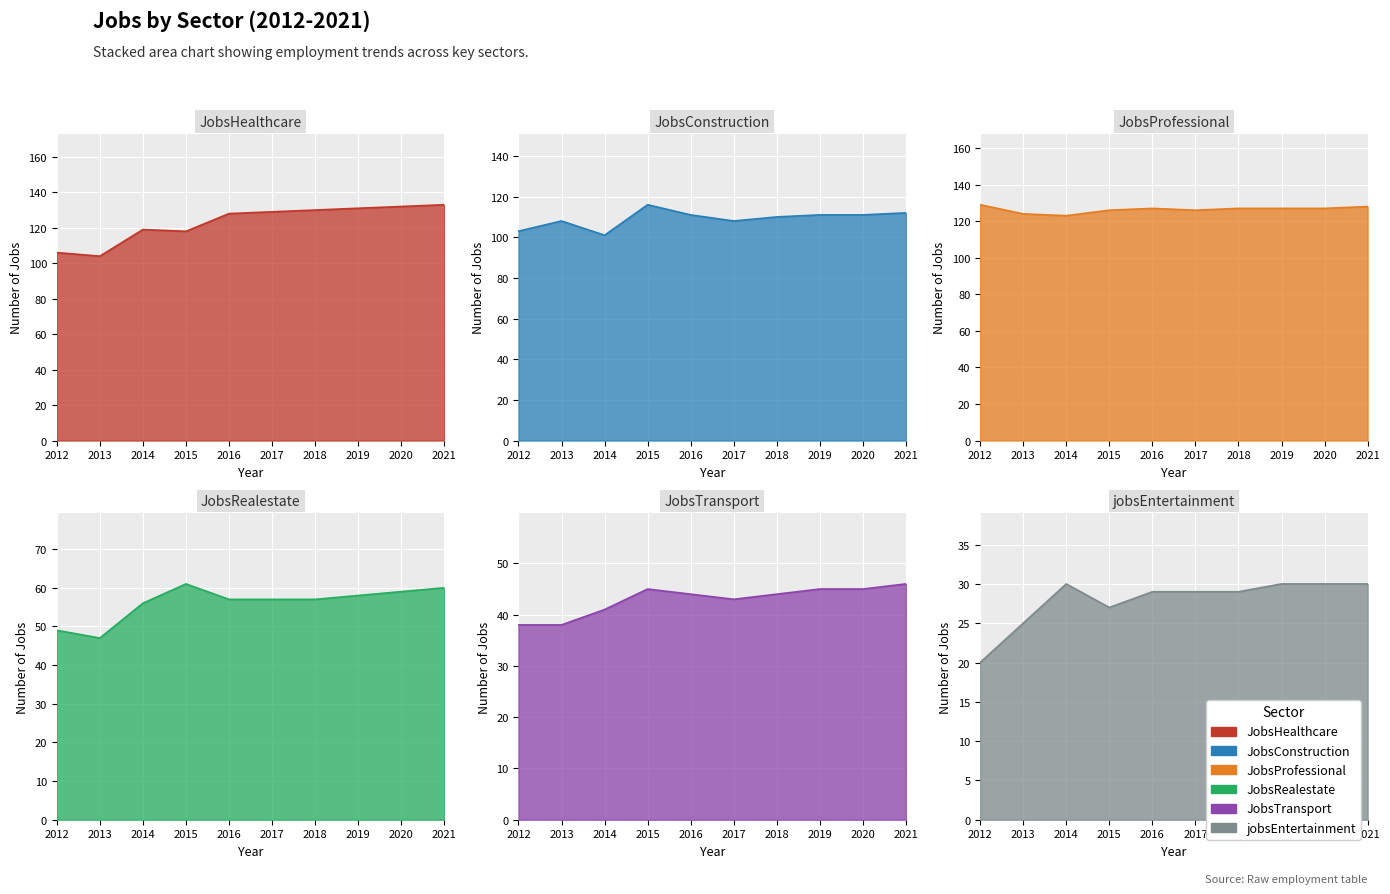

What are all the series names shown in the legend?

JobsHealthcare, JobsConstruction, JobsProfessional, JobsRealestate, JobsTransport, jobsEntertainment